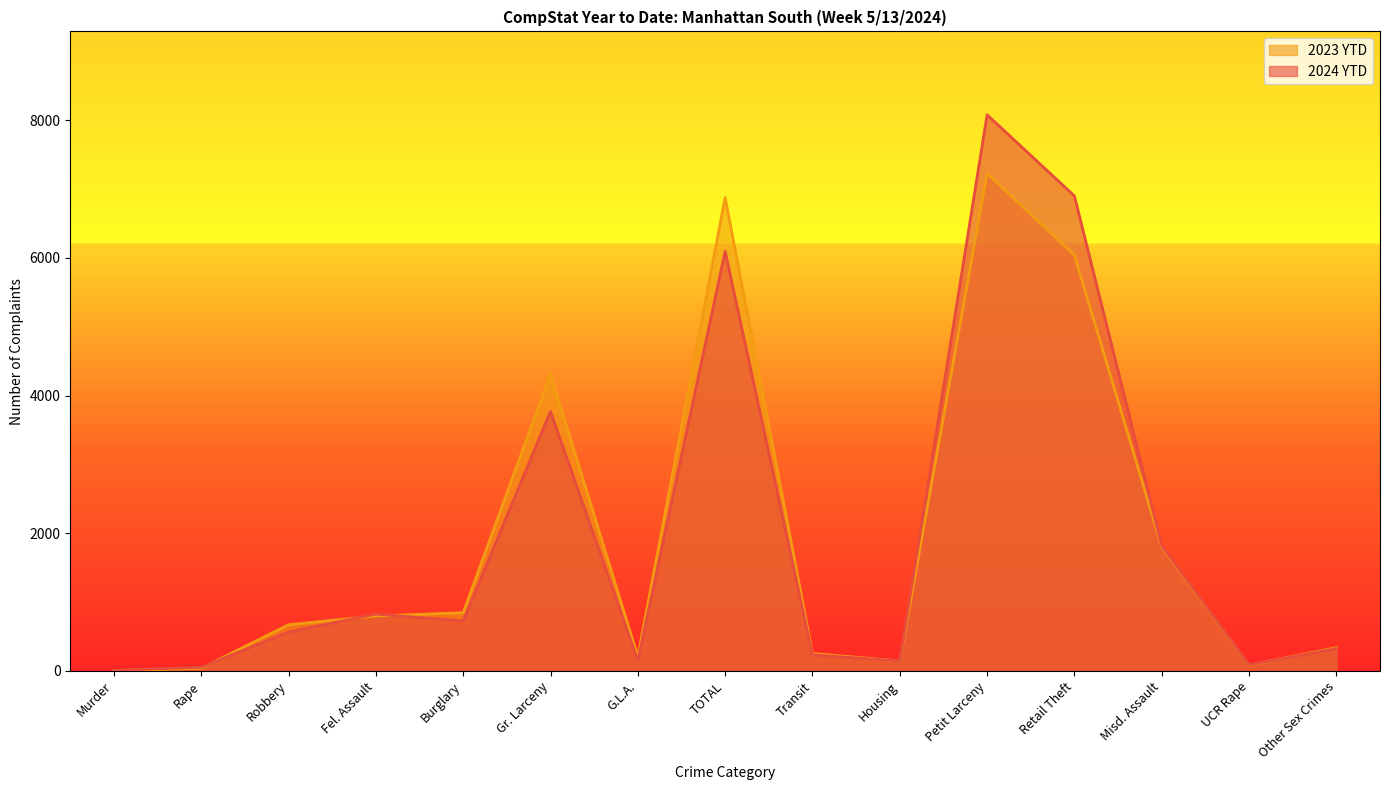

List the labels in order of 2023 YTD value, largest first.

Petit Larceny, TOTAL, Retail Theft, Gr. Larceny, Misd. Assault, Burglary, Fel. Assault, Robbery, Other Sex Crimes, Transit, G.L.A., Housing, UCR Rape, Rape, Murder